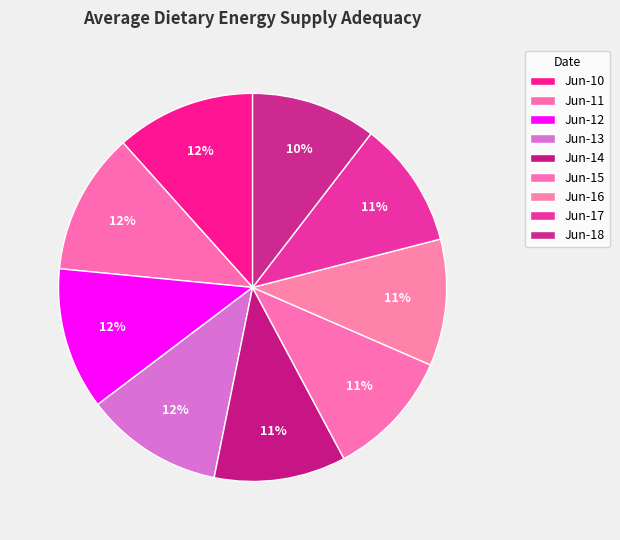

True or false: Jun-12 accounts for 12% of the total.

True